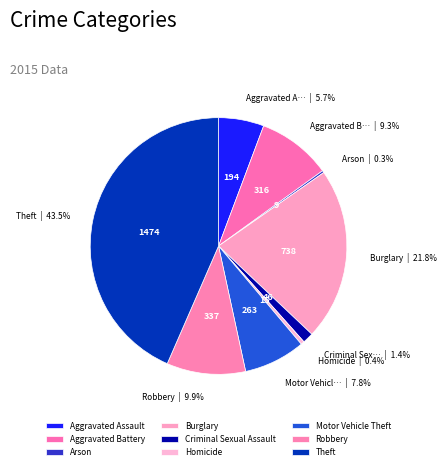

To the nearest percent, what portion does Robbery represent?

10%